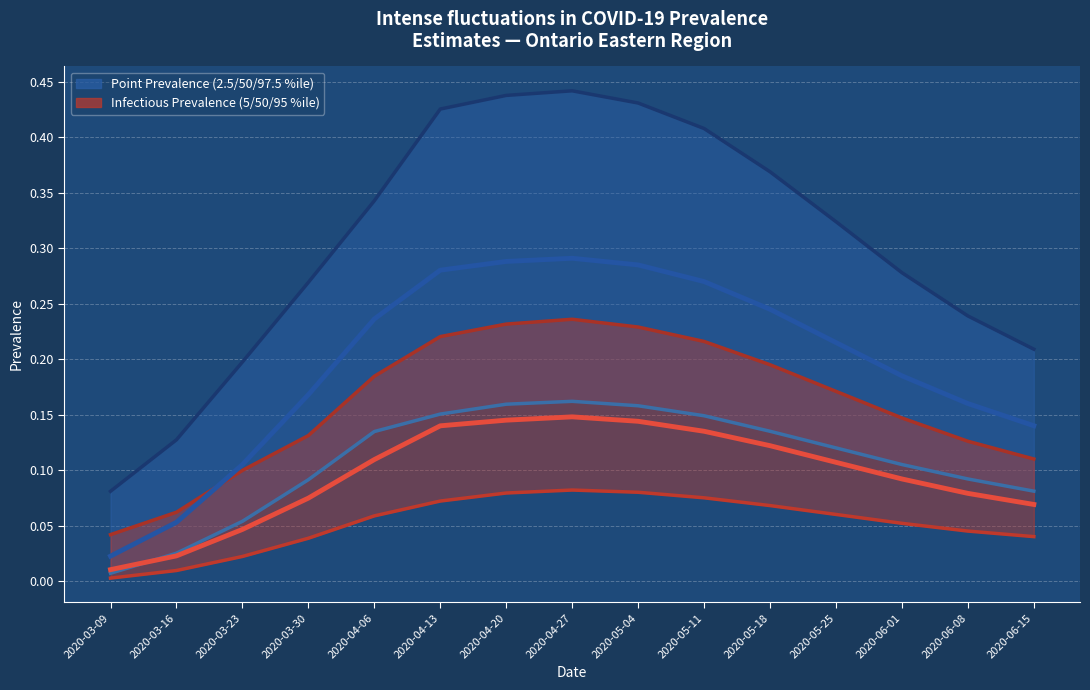

Which label corresponds to the smallest value in the chart?

2020-03-09